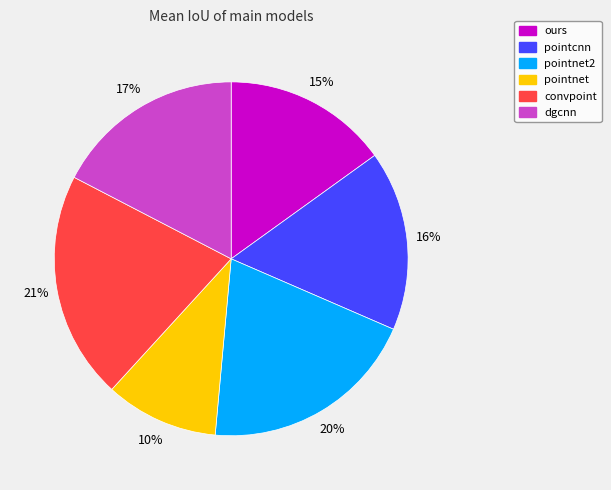

What is the smallest slice in the pie chart?

pointnet